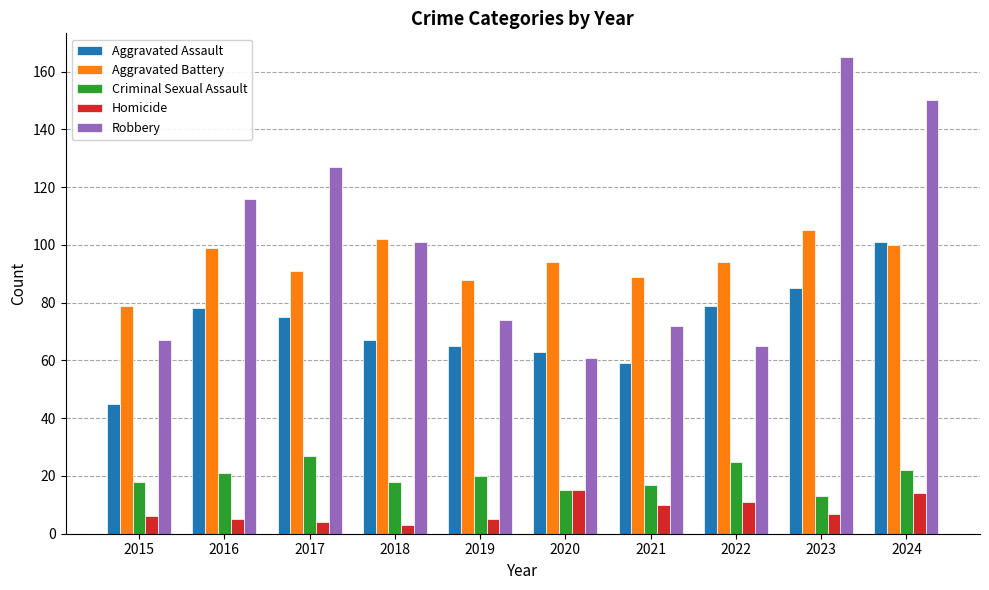

Rank the series at 2019 from lowest to highest value.

Homicide, Criminal Sexual Assault, Aggravated Assault, Robbery, Aggravated Battery